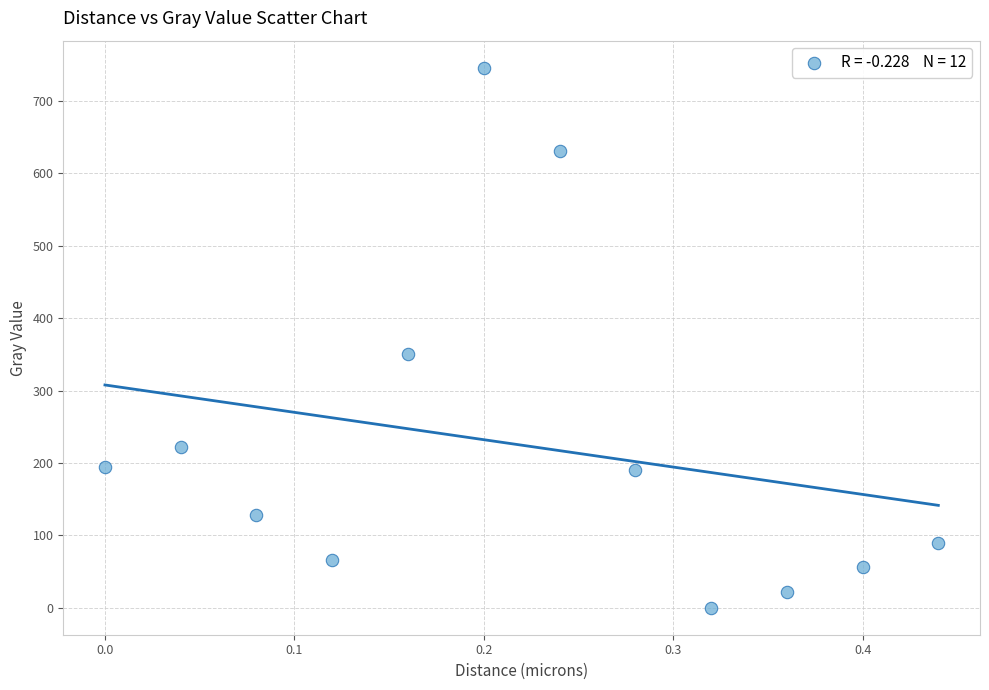

What Y value in the scatter plot is closest to 373?

350.6